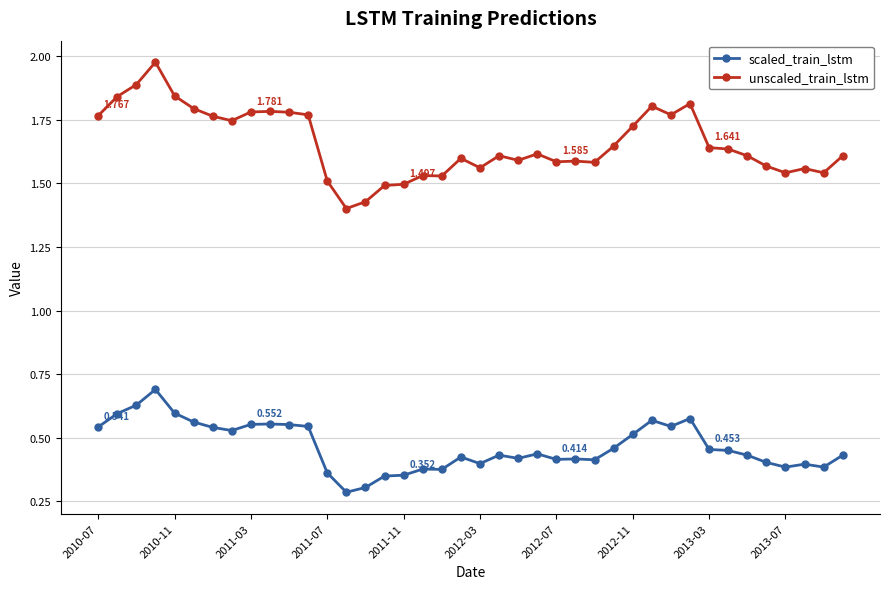

True or false: scaled_train_lstm has more than 2 points higher than both neighbors.

True